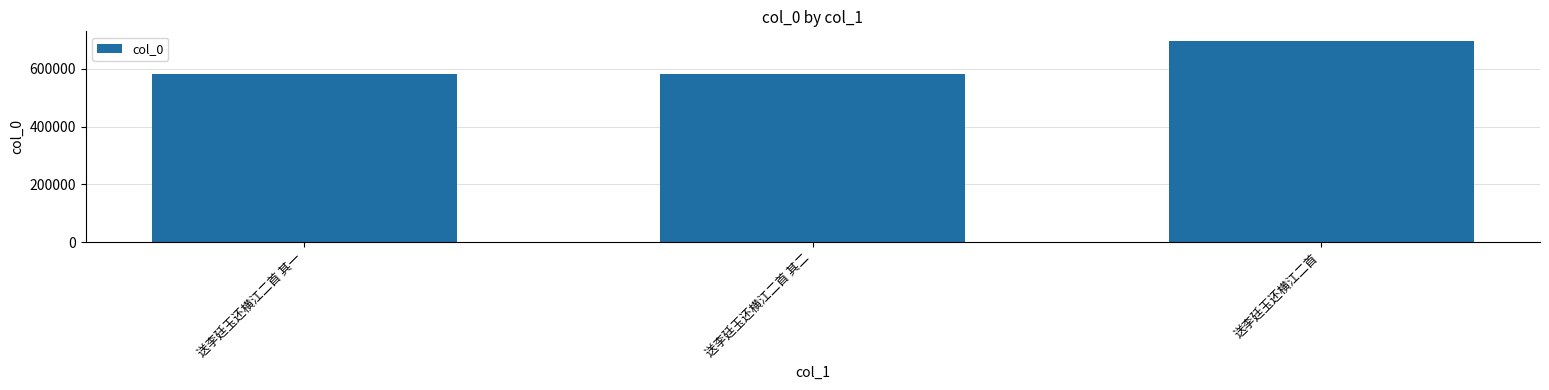

Which category has the highest value across all series?

送李廷玉还横江二首